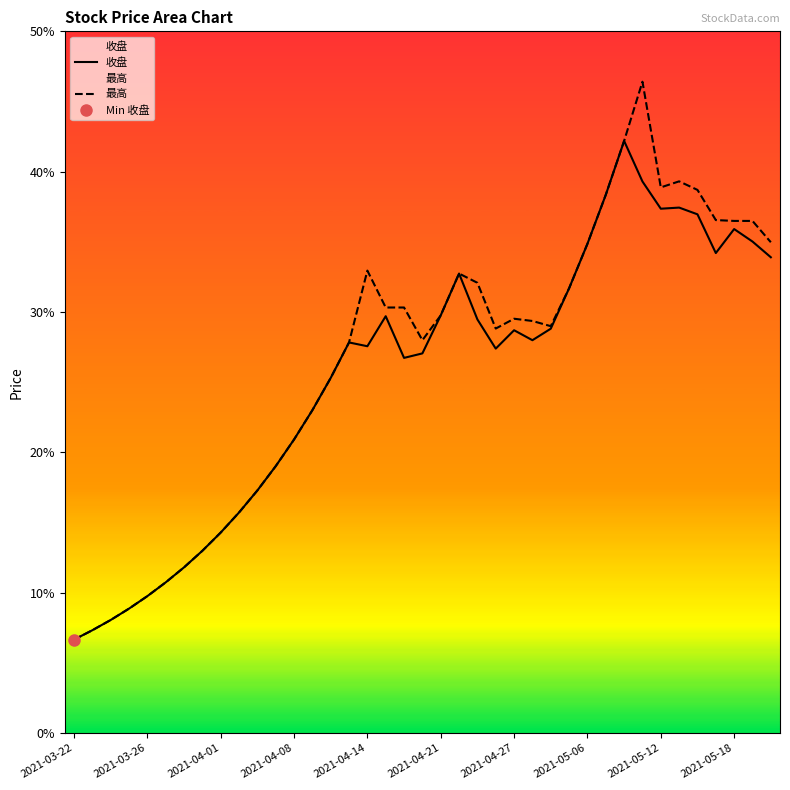

True or false: 收盘 has more than 0 points higher than both neighbors.

True